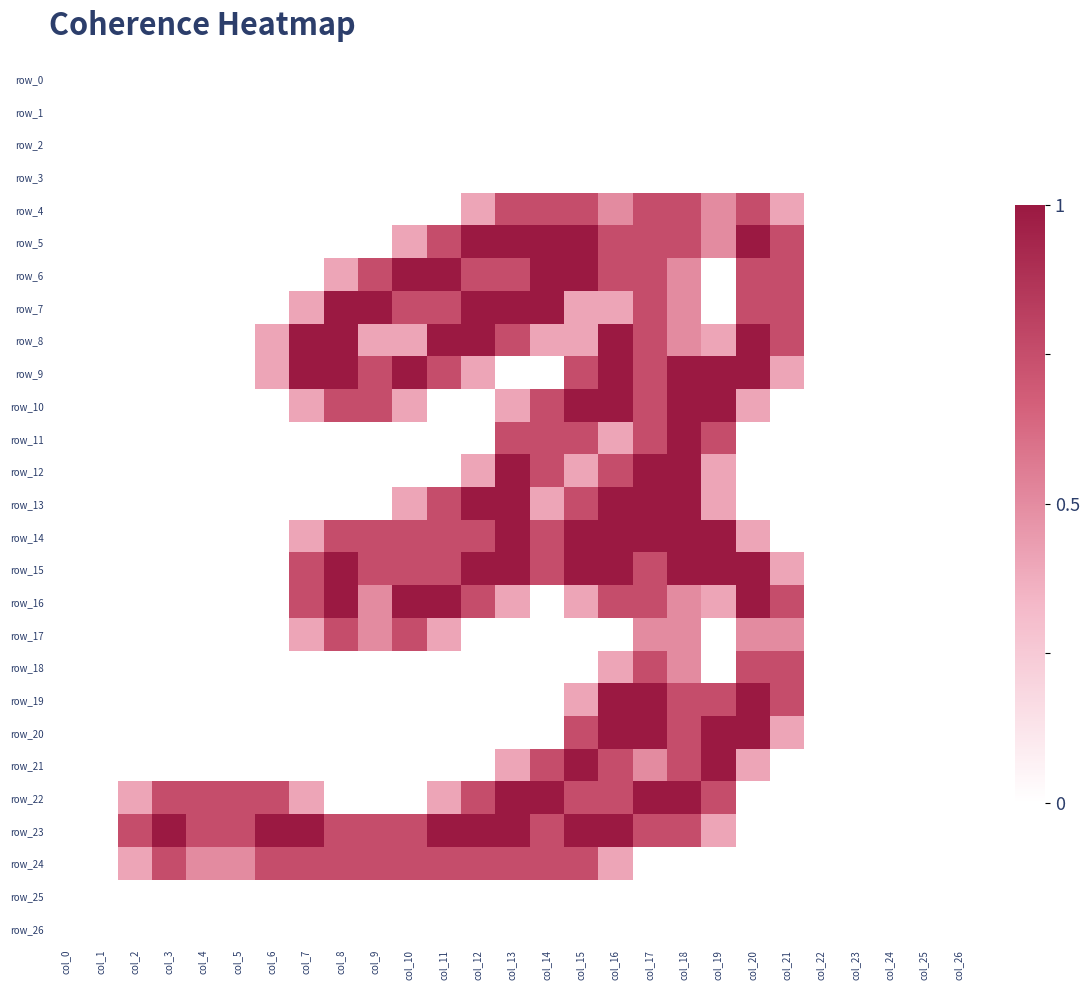

What is the average value of the row_5 series?

0.4